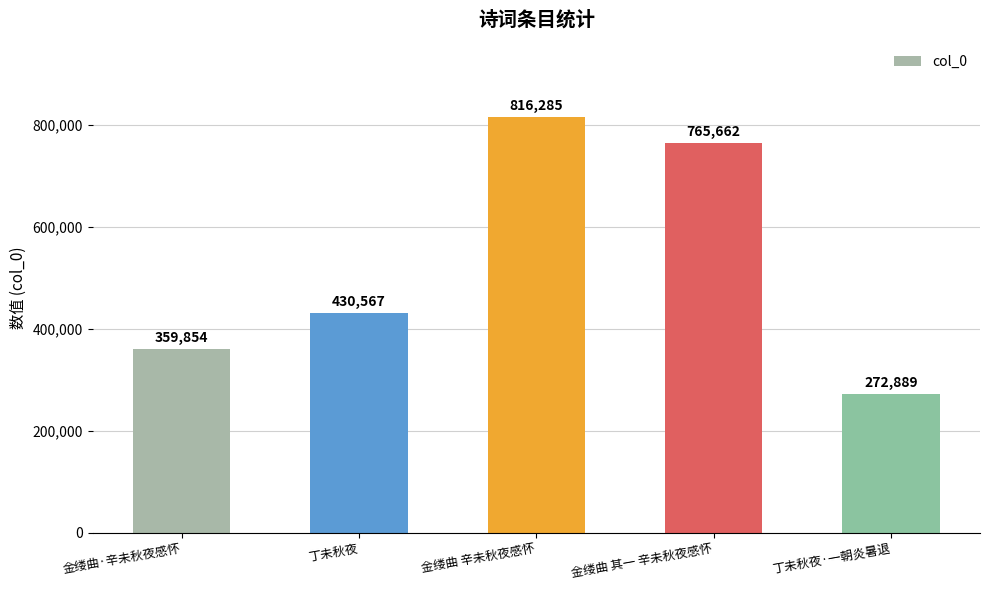

The chart shows a value of 816285 at 金缕曲 辛未秋夜感怀. True or false?

True